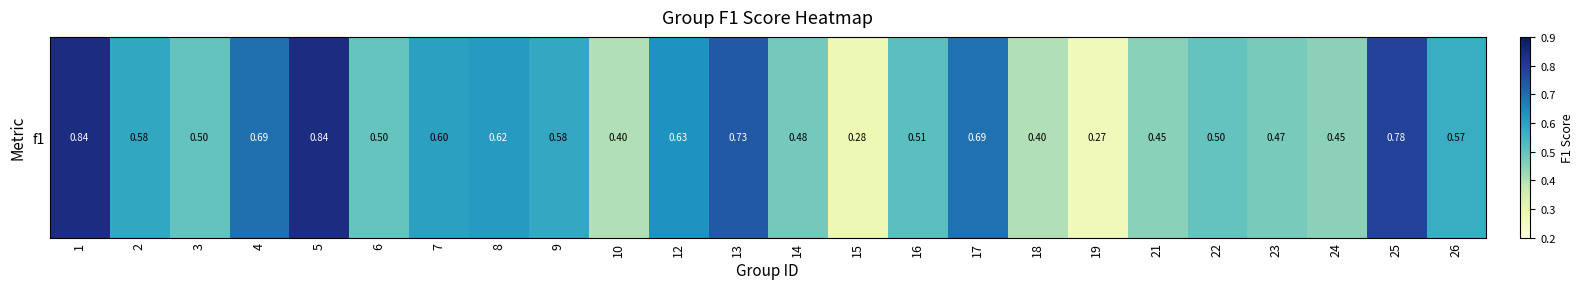

Which category has the highest value across all series?

1